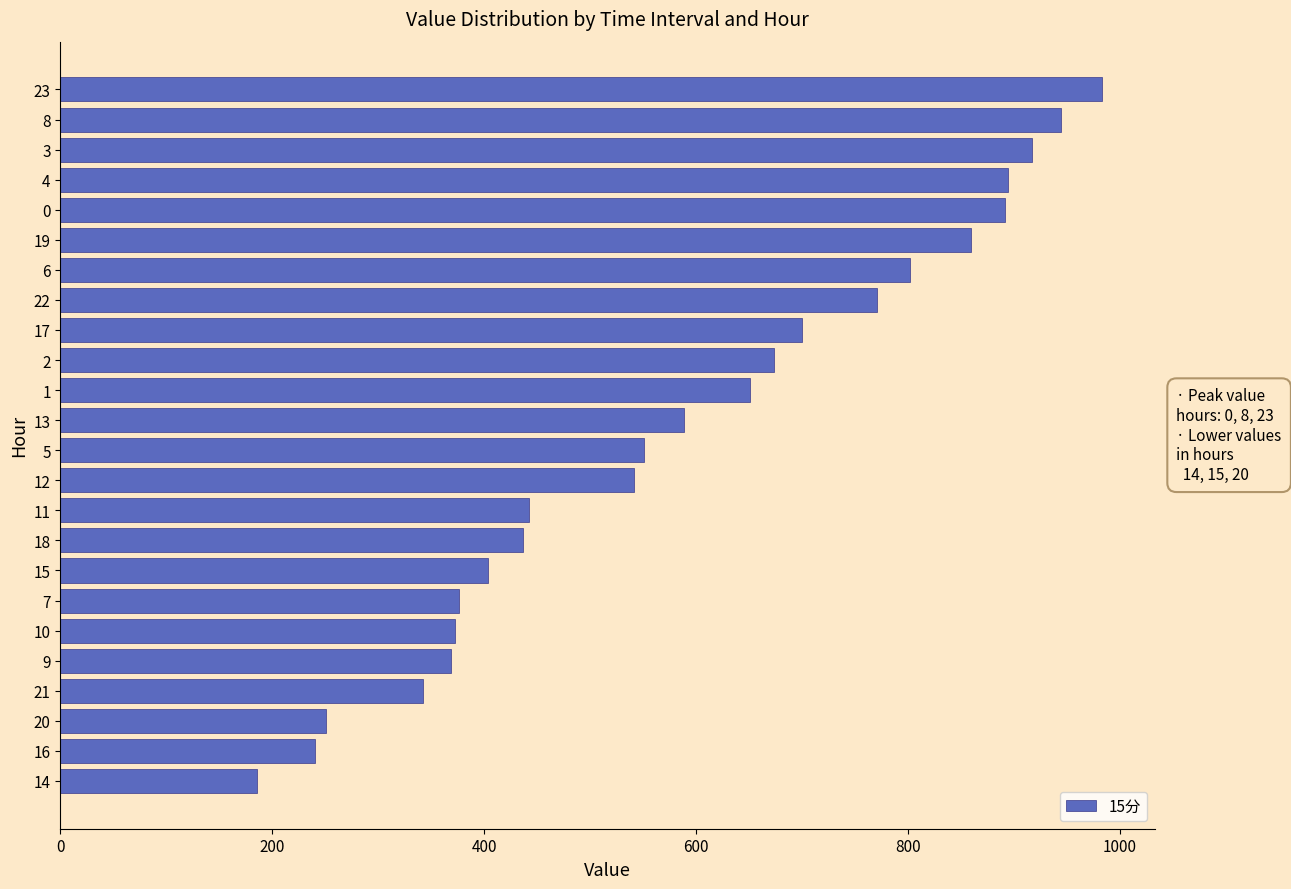

How many bars are there in total?

24